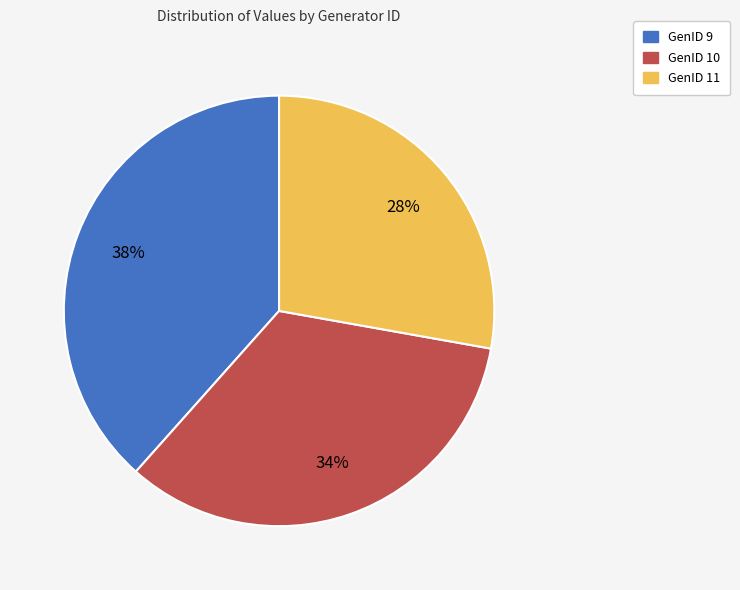

Combined, do GenID 11 and GenID 10 account for over 50%?

Yes